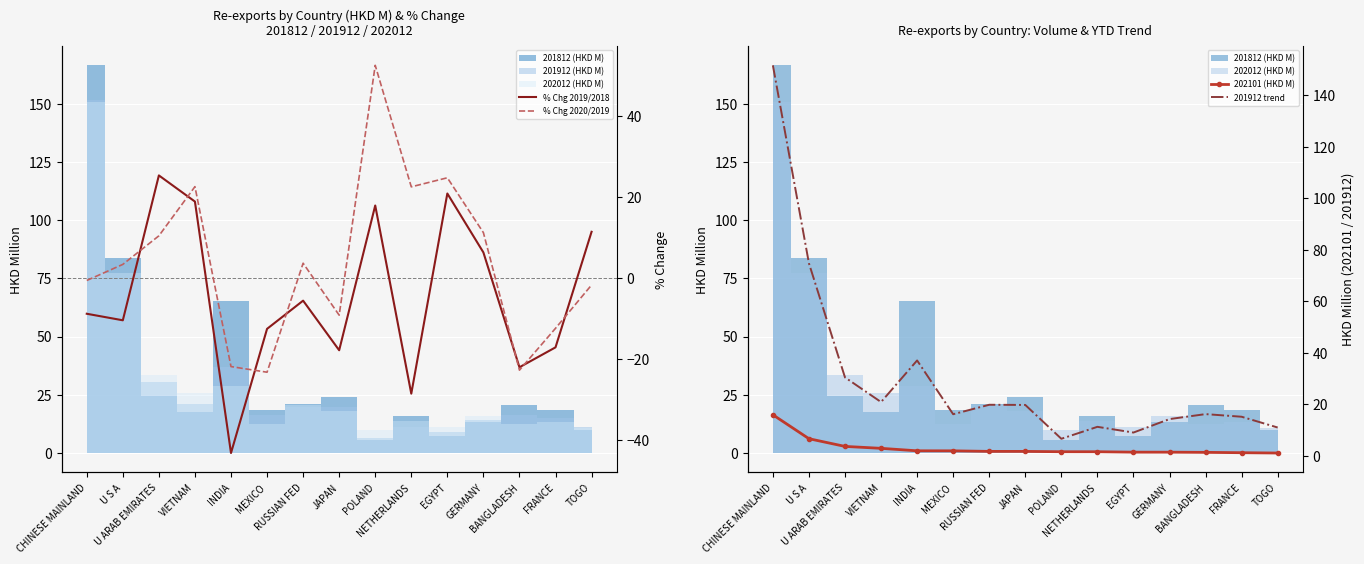

At how many categories does at least one series exceed 118?

1